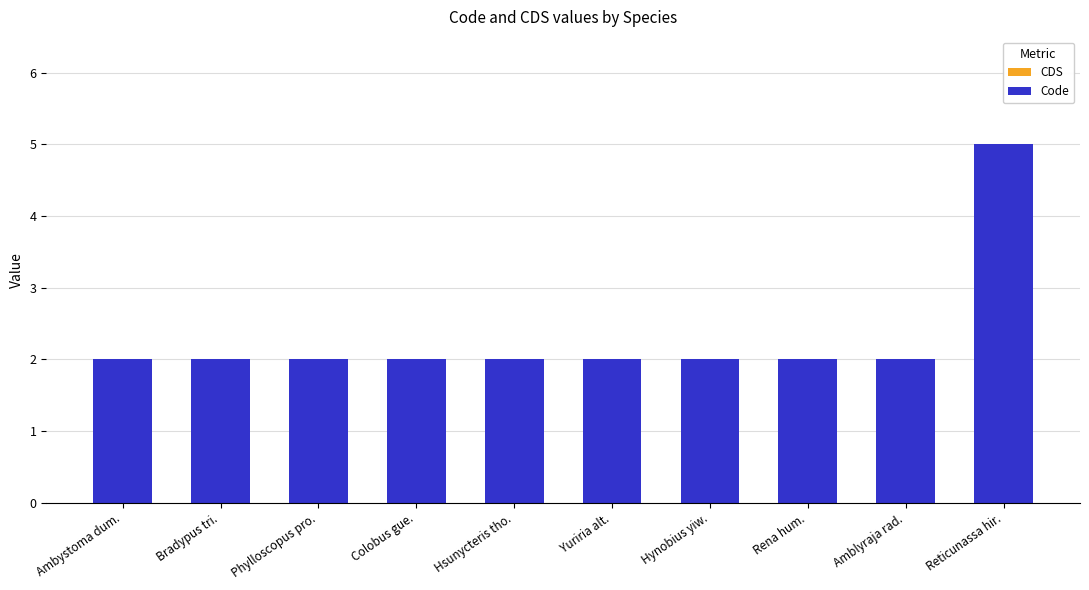

How many bars are there in total?

10